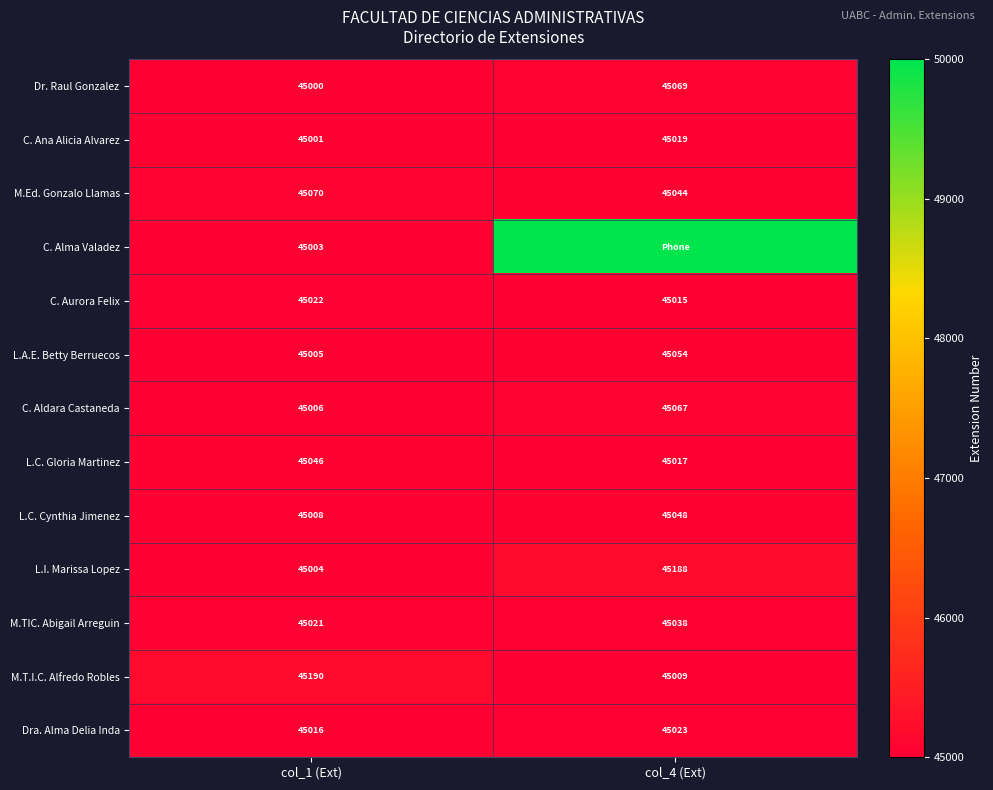

What is the total value across all series at col_4 (Ext)?

590591